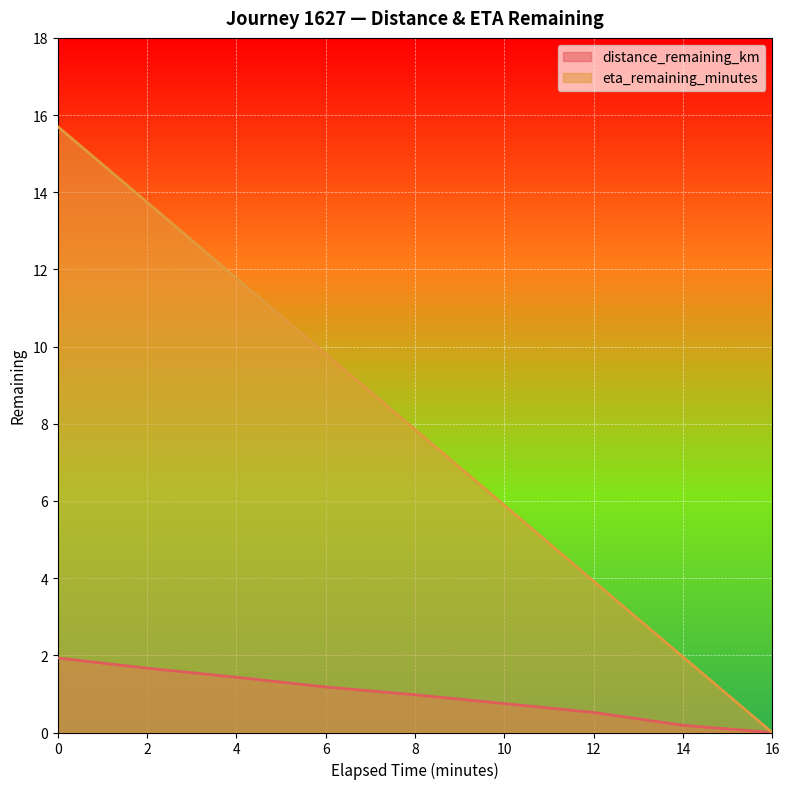

What is the highest value of the distance_remaining_km series?

1.9